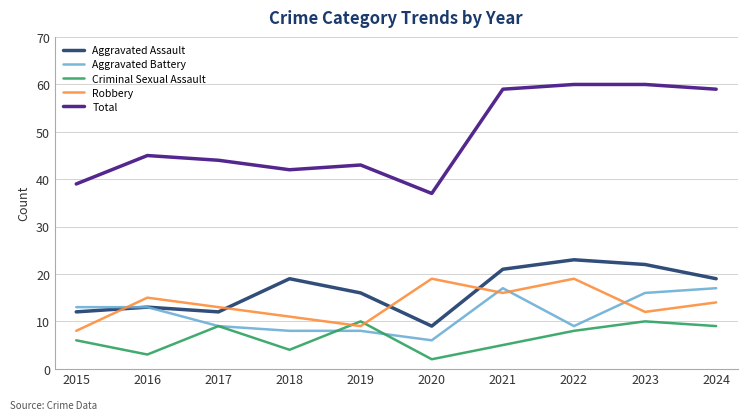

True or false: Aggravated Assault and Total intersect in this chart.

False